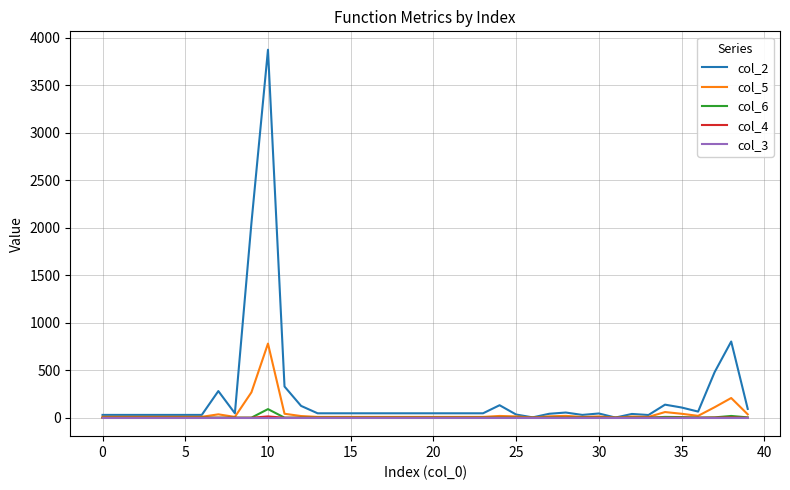

At how many categories does at least one series exceed 3535?

1